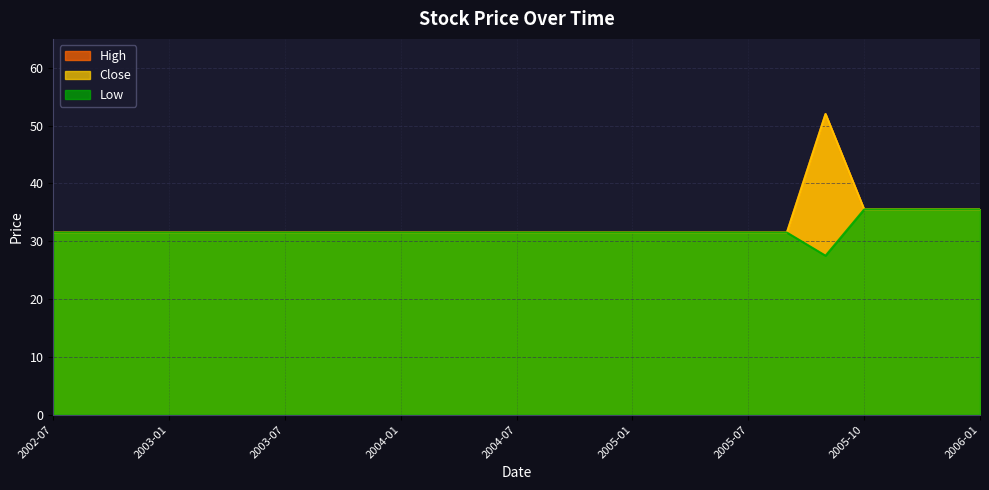

Reading left to right, transcribe all the data shown in this chart.

High: 31.5	31.5	31.5	31.5	31.5	31.5	31.5	31.5	31.5	31.5	31.5	31.5	31.5	31.5	31.5	31.5	31.5	31.5	31.5	31.5	52.0	35.5	35.5	35.5	35.5
Close: 31.5	31.5	31.5	31.5	31.5	31.5	31.5	31.5	31.5	31.5	31.5	31.5	31.5	31.5	31.5	31.5	31.5	31.5	31.5	31.5	52.0	35.5	35.5	35.5	35.5
Low: 31.5	31.5	31.5	31.5	31.5	31.5	31.5	31.5	31.5	31.5	31.5	31.5	31.5	31.5	31.5	31.5	31.5	31.5	31.5	31.5	27.5	35.5	35.5	35.5	35.5